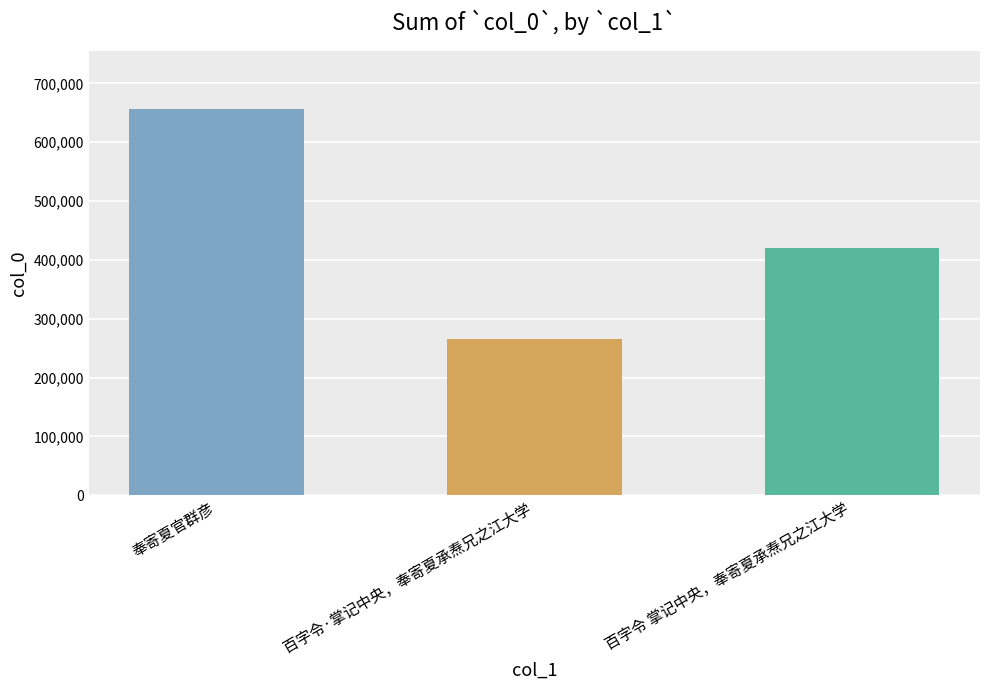

Reading right to left, extract all data points from this chart.

百字令 掌记中央，奉寄夏承焘兄之江大学=420196	百字令·掌记中央，奉寄夏承焘兄之江大学=264971	奉寄夏官群彦=656282